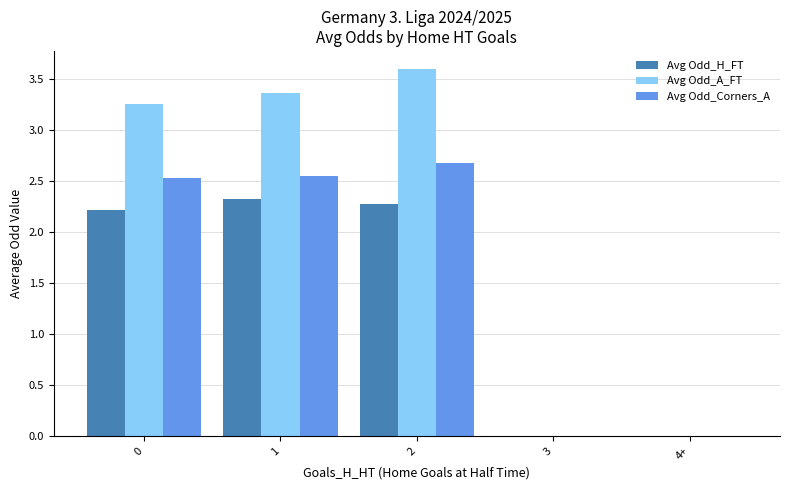

Which series has the largest total across all categories?

Avg Odd_A_FT